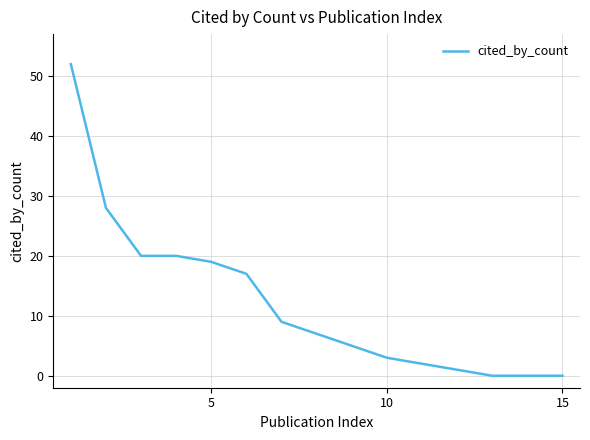

How many lines are shown in the chart?

1